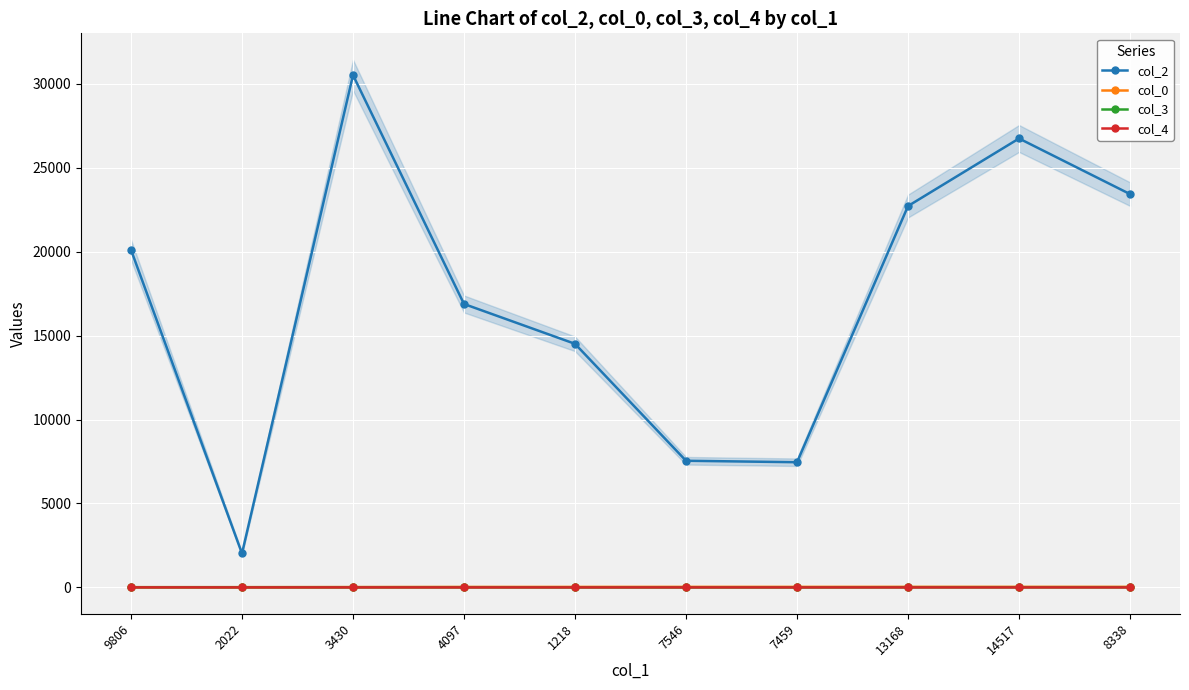

True or false: col_4 and col_3 intersect in this chart.

False